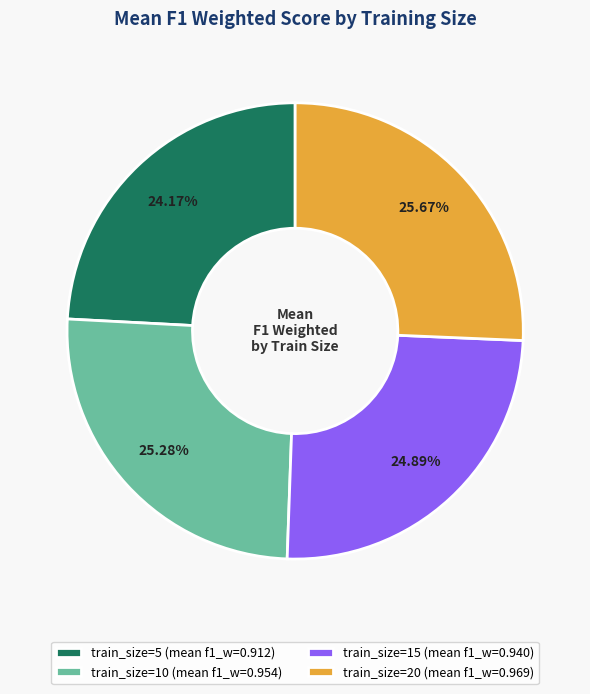

Approximately how many times larger is the value at train_size=15 (mean f1_w=0.940) compared to train_size=10 (mean f1_w=0.954)?

1.0